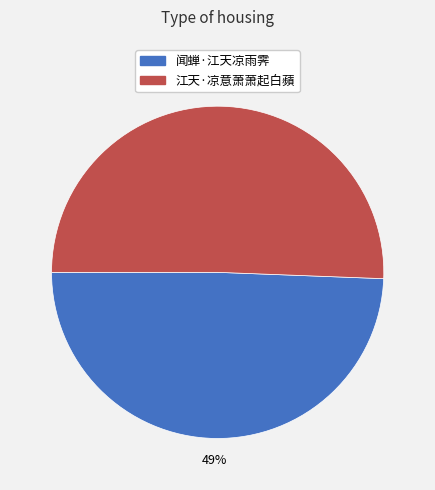

Which has a higher value, 闻蝉·江天凉雨霁 or 江天·凉意萧萧起白蘋?

江天·凉意萧萧起白蘋